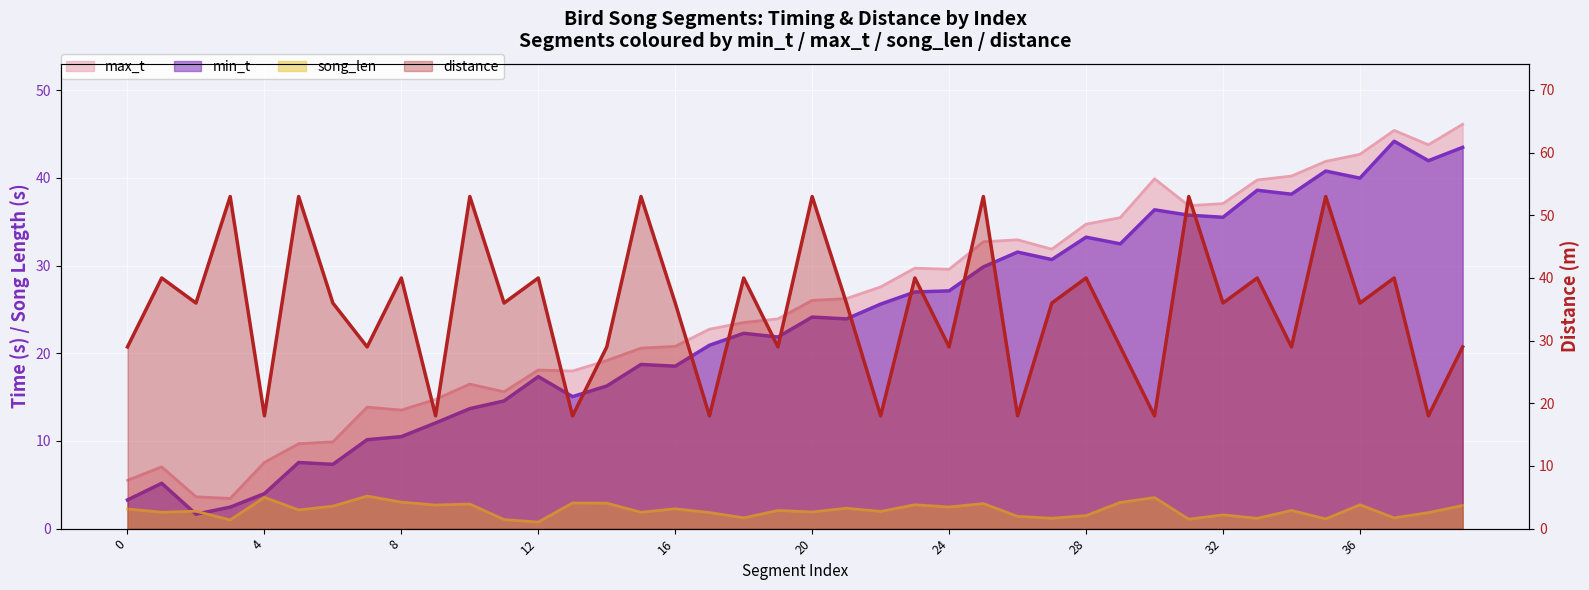

The song_len series shows 1.5 at 6. True or false?

False